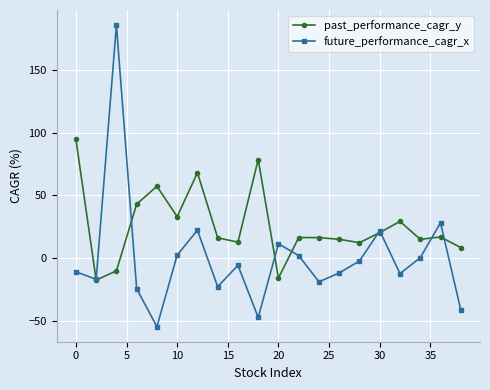

True or false: future_performance_cagr_x and past_performance_cagr_y cross at least once.

True